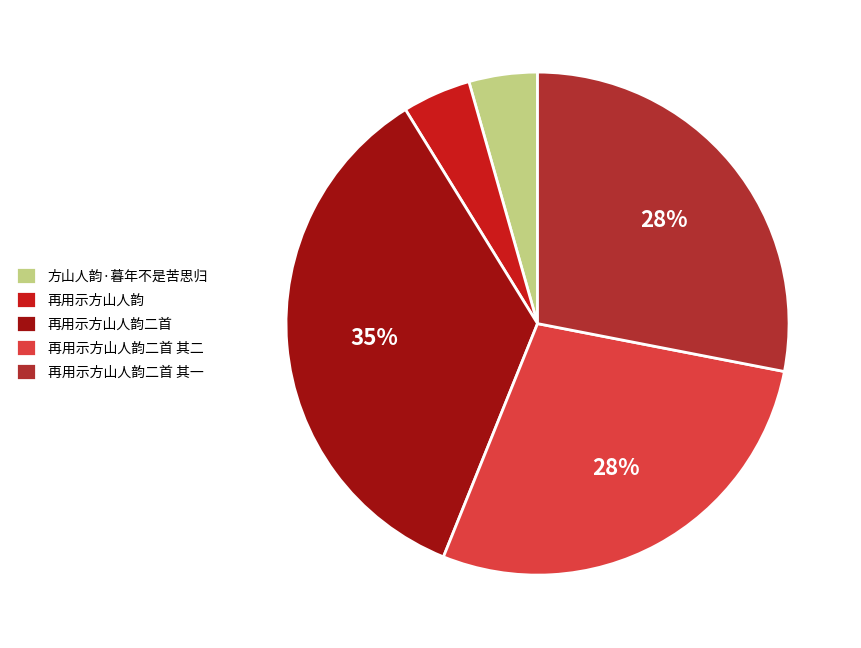

To the nearest percent, what portion does 方山人韵·暮年不是苦思归 represent?

4%